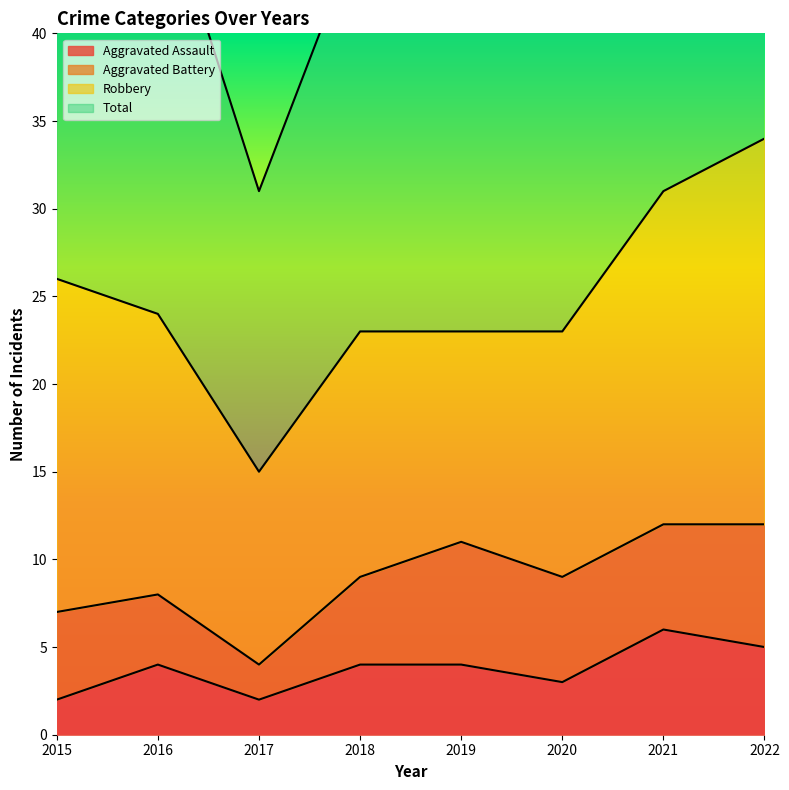

True or false: Total and Aggravated Assault cross at least once.

False